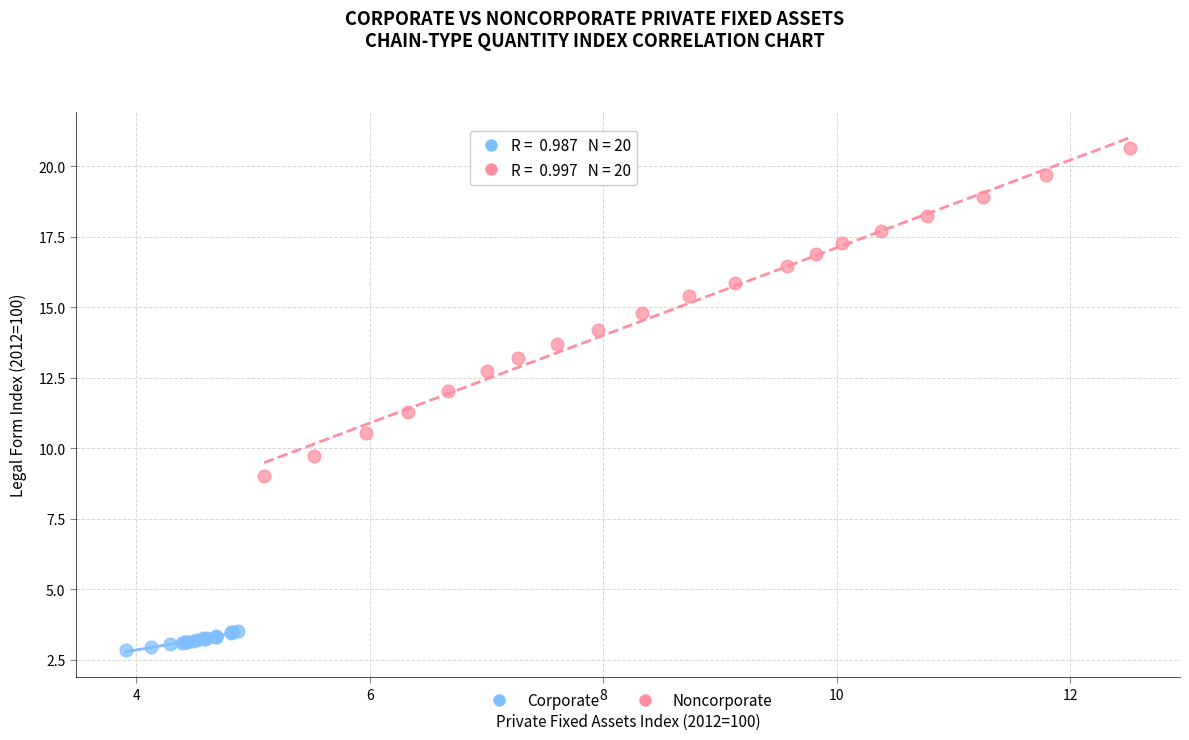

What are all the series names shown in the legend?

Corporate, Noncorporate